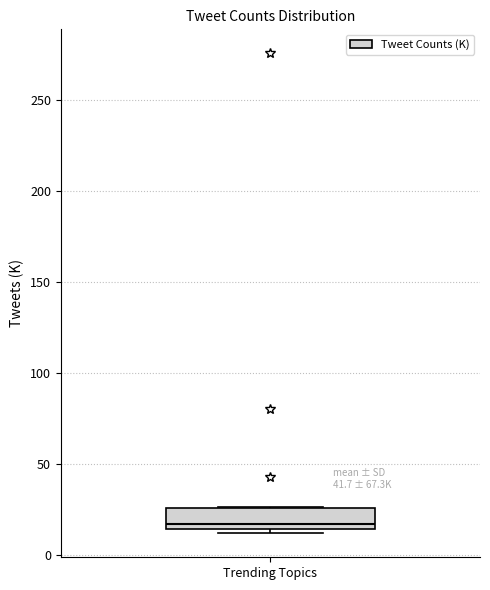

Transcribe this box plot: give where the median line is, the range the box spans, and where the two whiskers end, as read against the y-axis. The values are not printed on the chart, so give them approximately, as read against the axis.

median 15 (just above the box's lower edge), box 15 to 25, whiskers 10 to 25